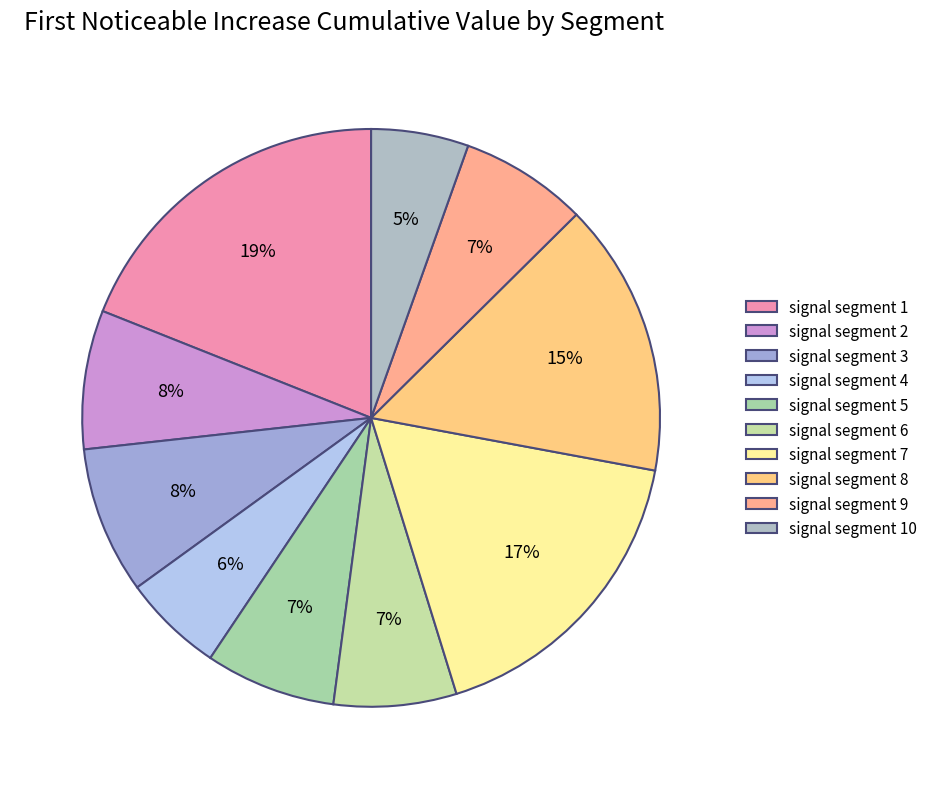

To the nearest percent, what is the combined percentage of signal segment 5 and signal segment 9?

14%